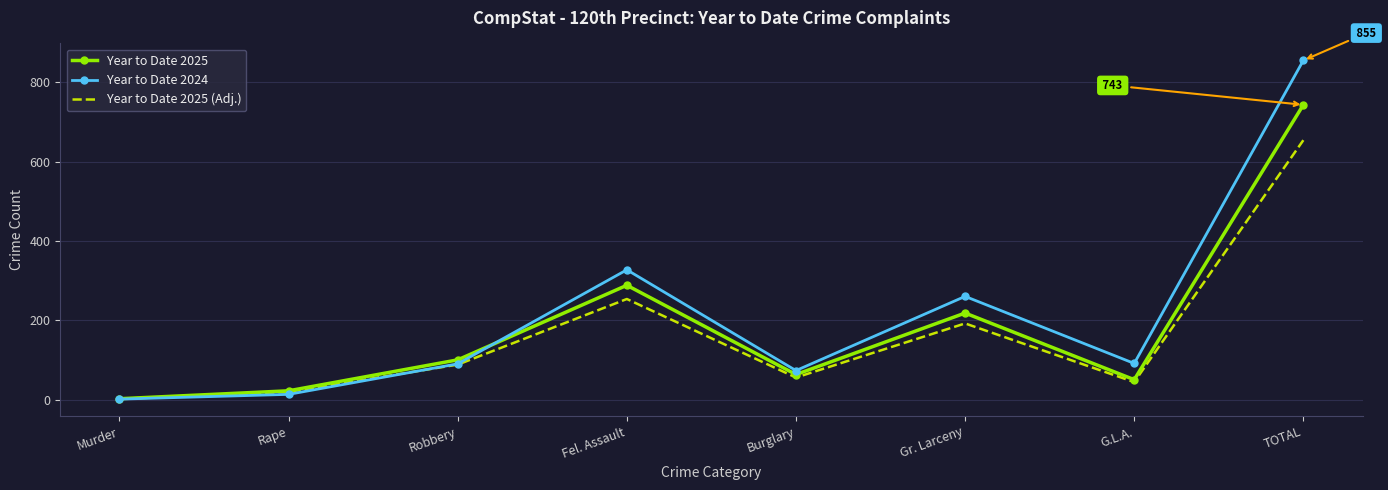

What is the sum of the Year to Date 2024 values at Gr. Larceny and Burglary?

333.0